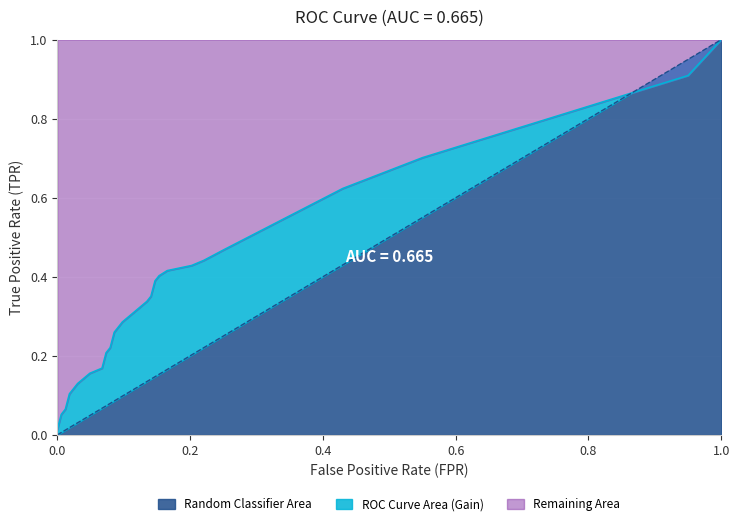

Which category has the highest value in the Random Classifier Area series?

1.0